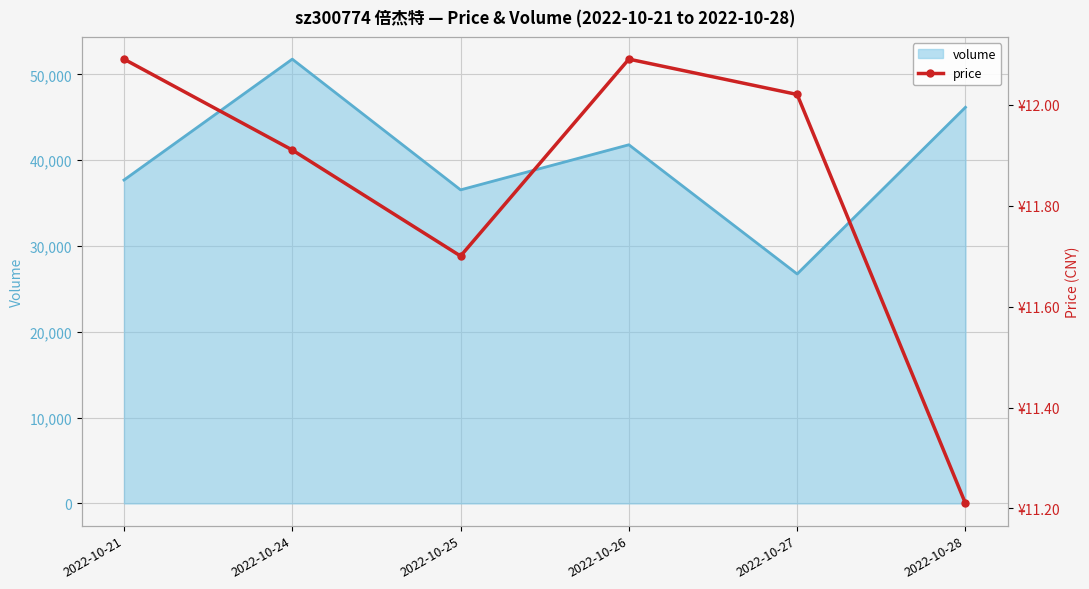

List the labels in order of volume value, smallest first.

2022-10-27, 2022-10-25, 2022-10-21, 2022-10-26, 2022-10-28, 2022-10-24